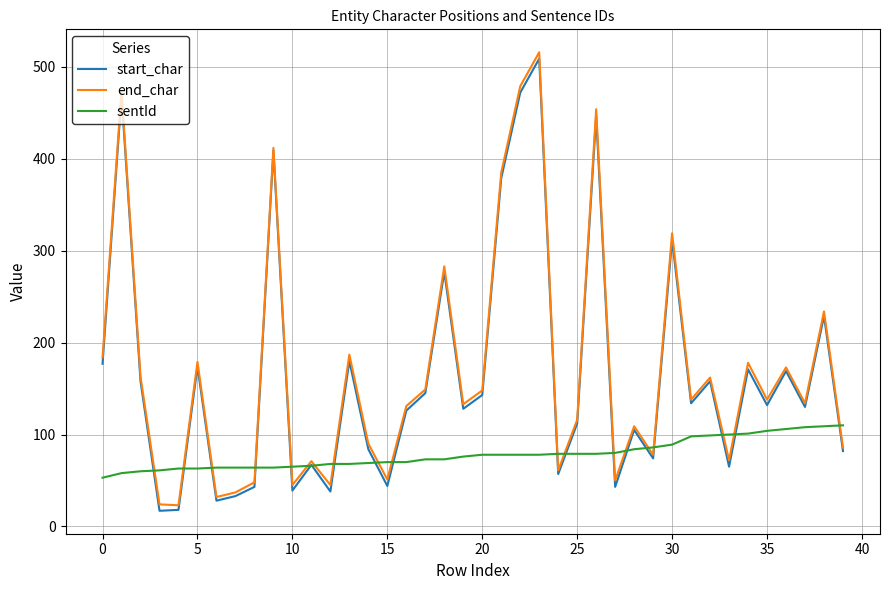

What is the minimum value for end_char?

23